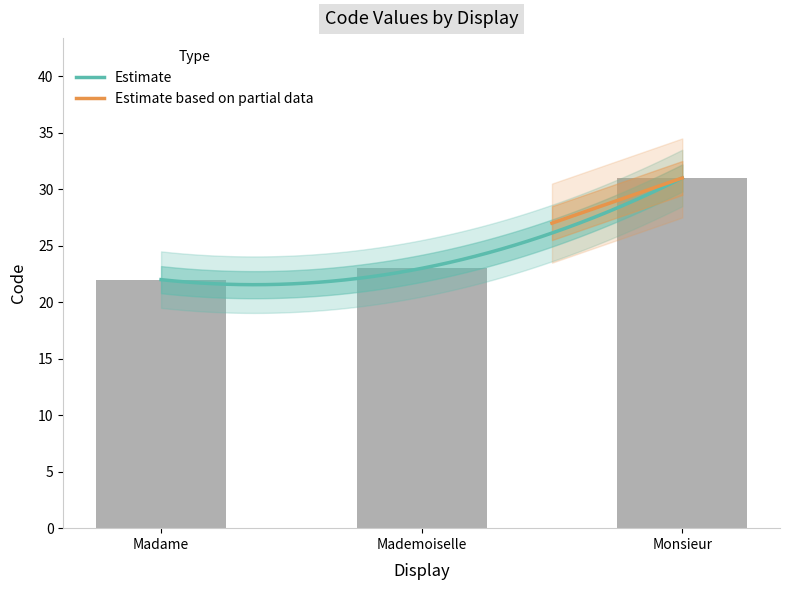

What is the label of the 3rd bar from the left?

Monsieur